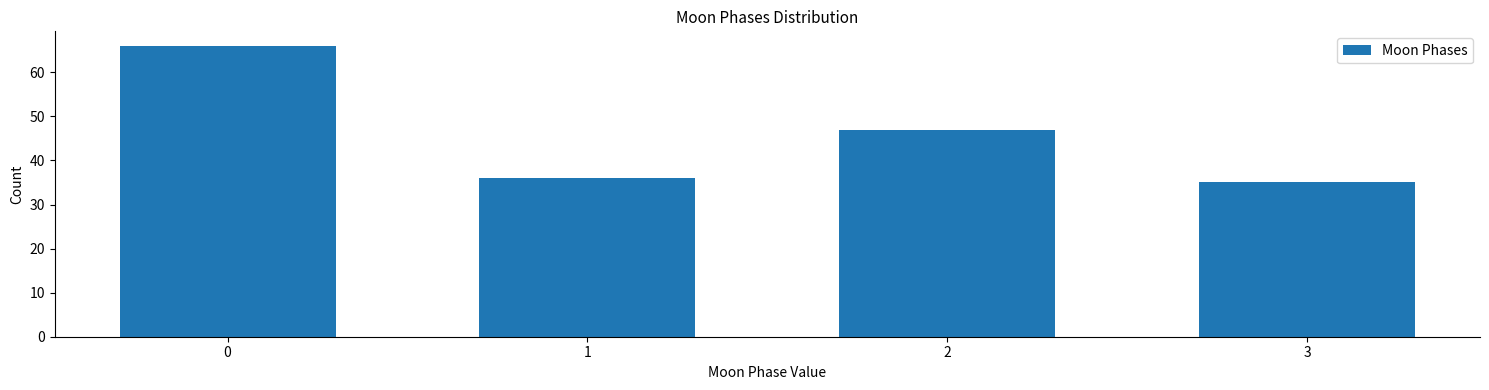

Reading left to right, list all the values displayed in this chart.

66	36	47	35